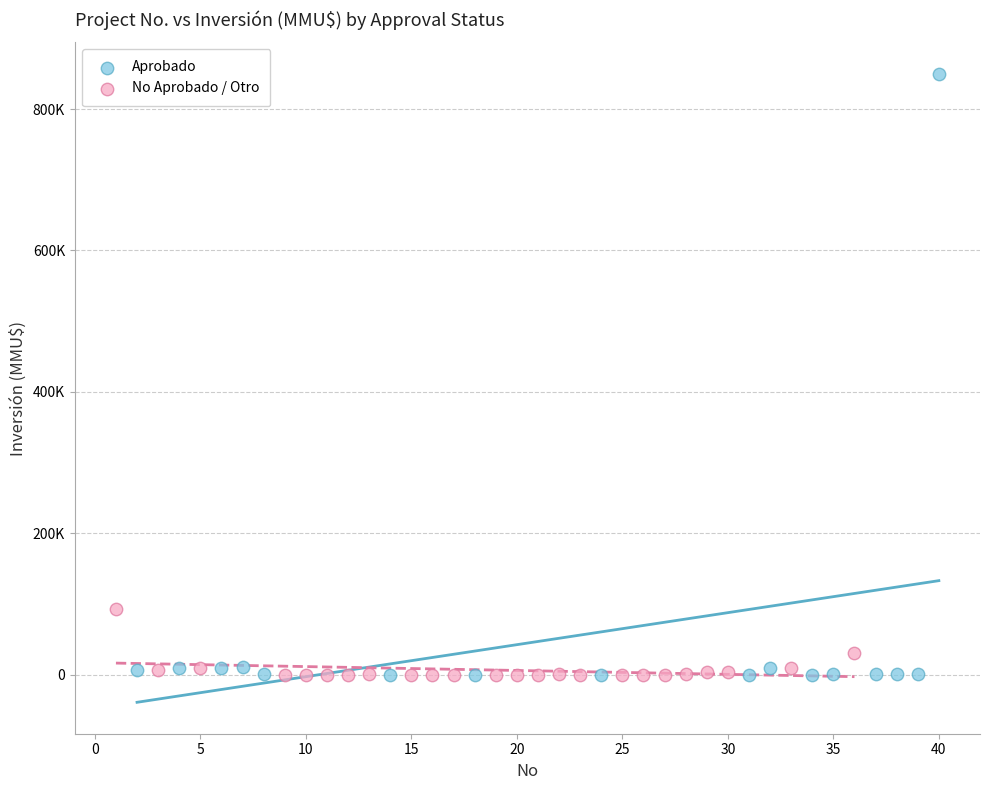

Which series has the widest spread of Y values?

Aprobado